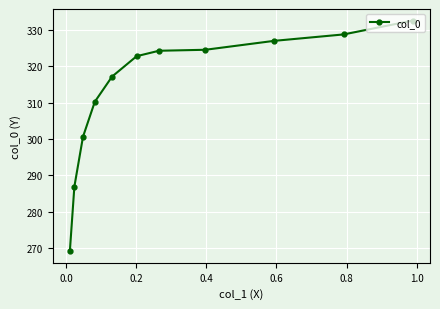

What is the sum of all values?

3444.4